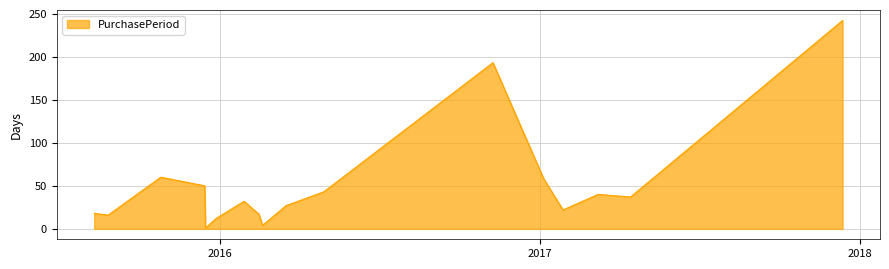

What is the difference between the maximum and minimum values?

241